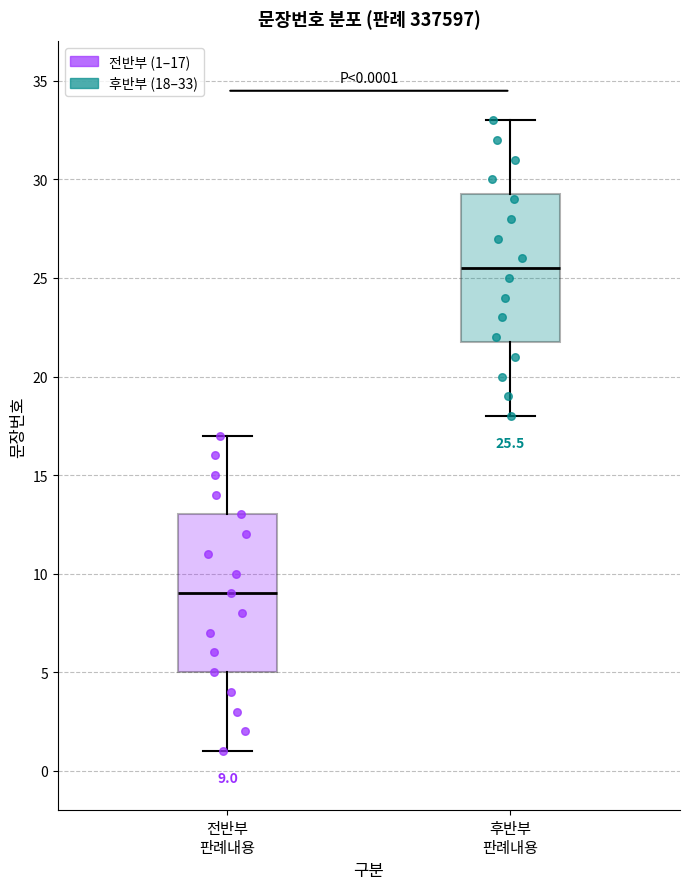

Which box has the highest median line?

후반부 판례내용